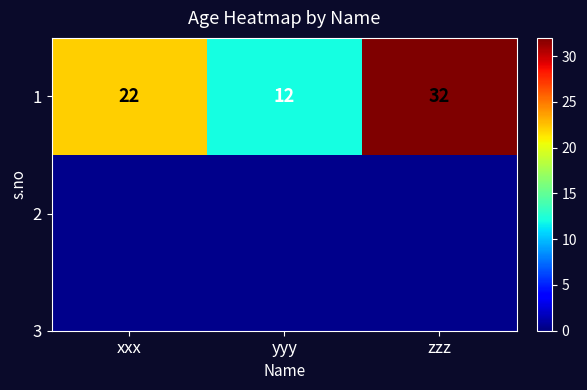

How many categories are shown in the chart?

3